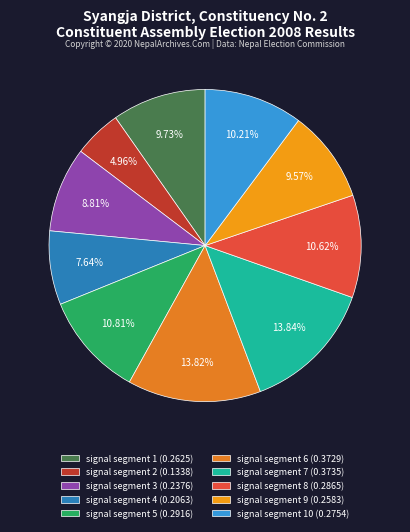

Does any single category account for the majority?

No